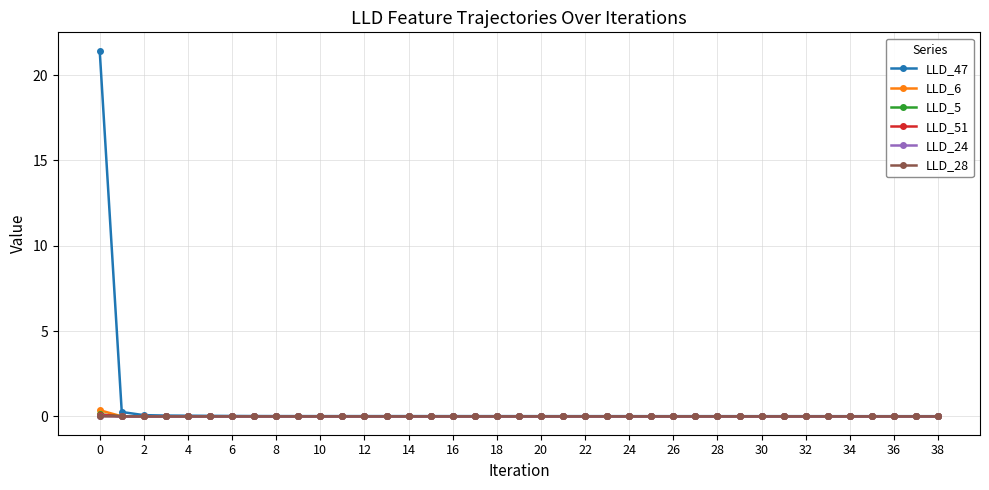

True or false: LLD_51 has more than 1 interior local peaks.

True